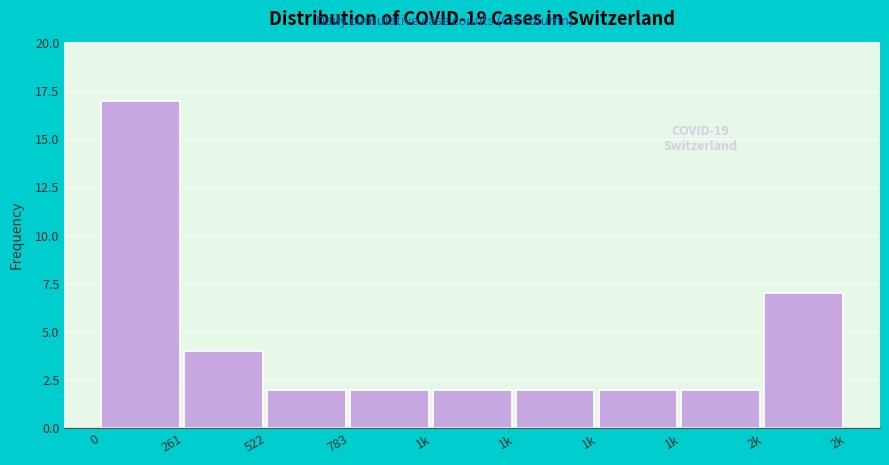

How many distinct data groups are displayed?

1